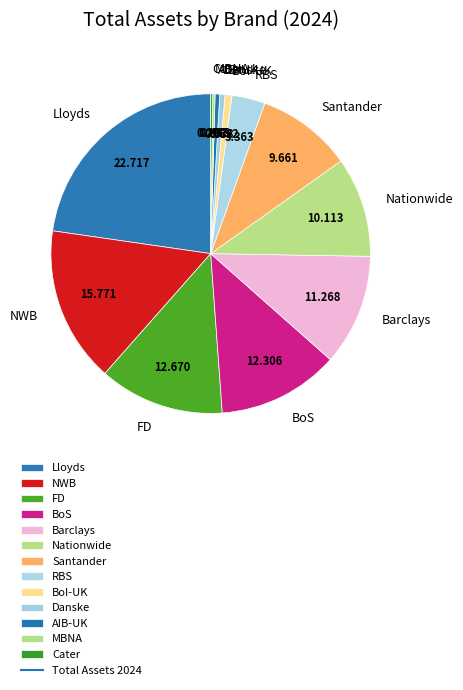

Is there any slice that represents more than half of the pie?

No